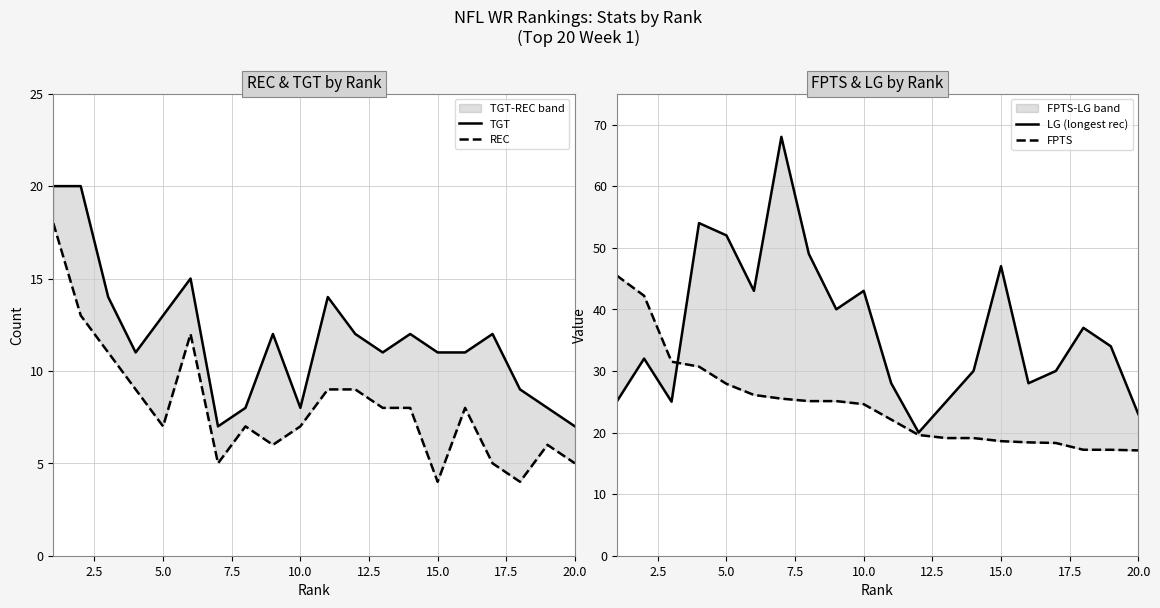

True or false: FPTS and TGT cross at least once.

False